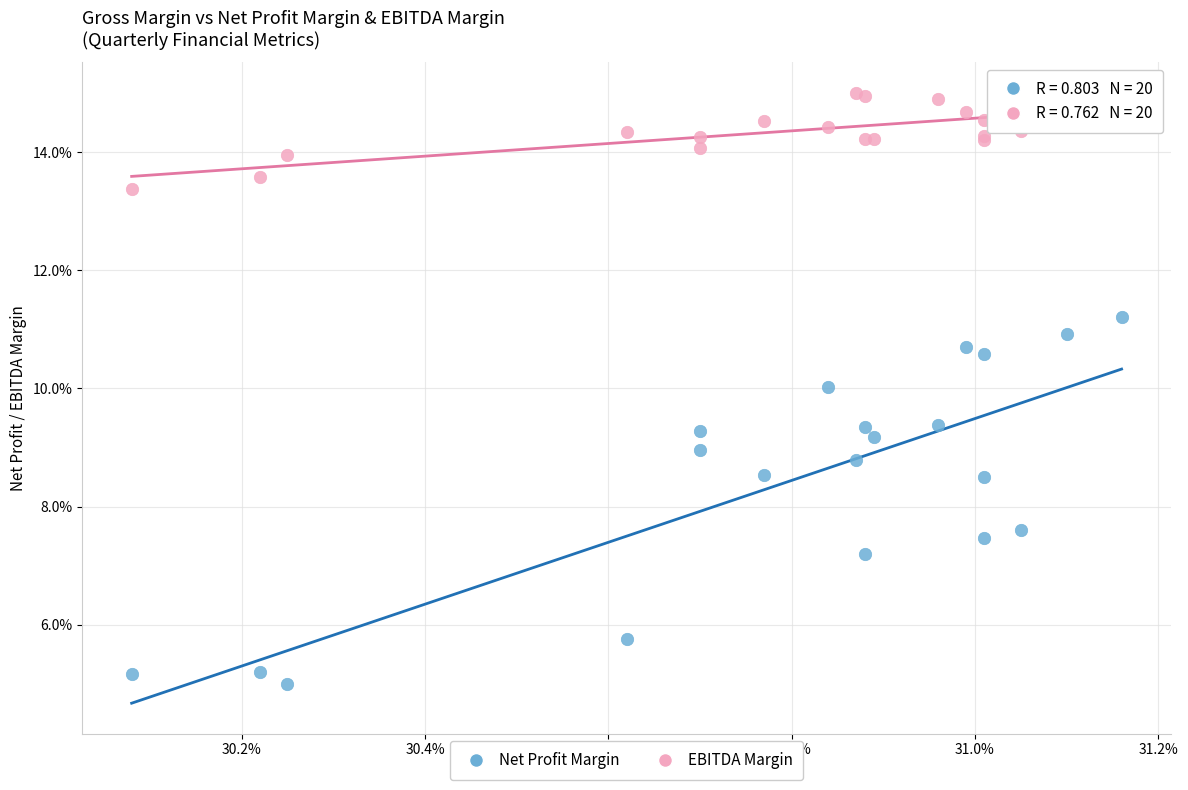

Which series has the largest Y range (max minus min)?

Net Profit Margin